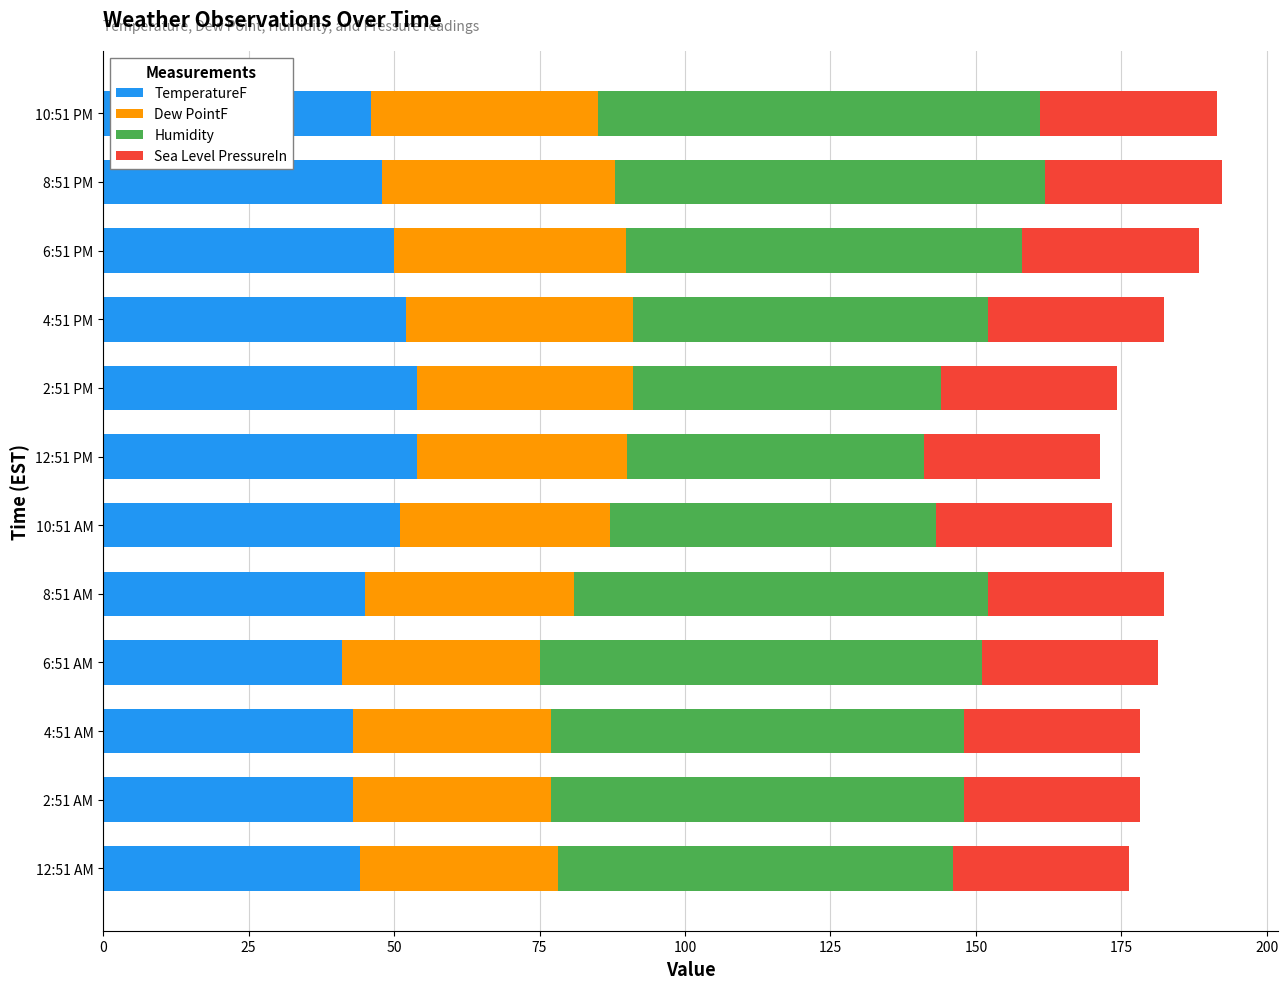

How many data points does each series have?

12